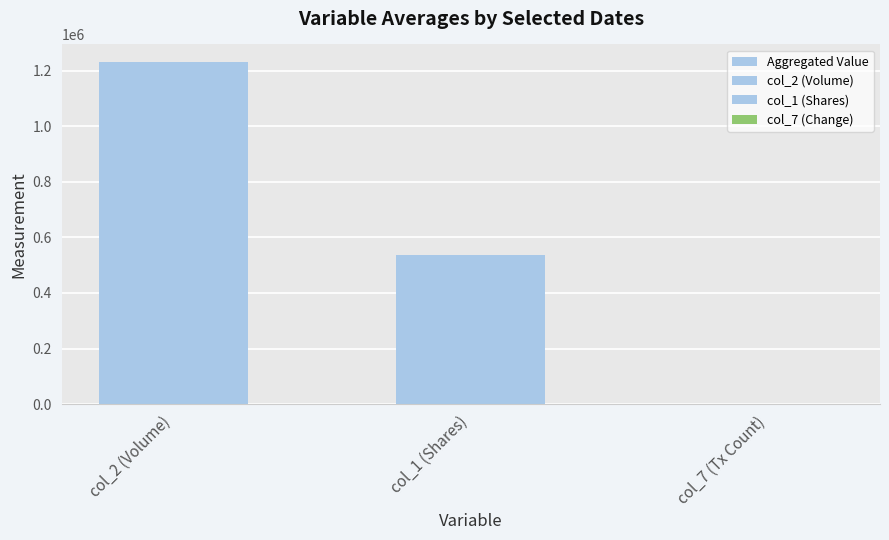

Reading right to left, extract all data points from this chart.

95	536000	1233560